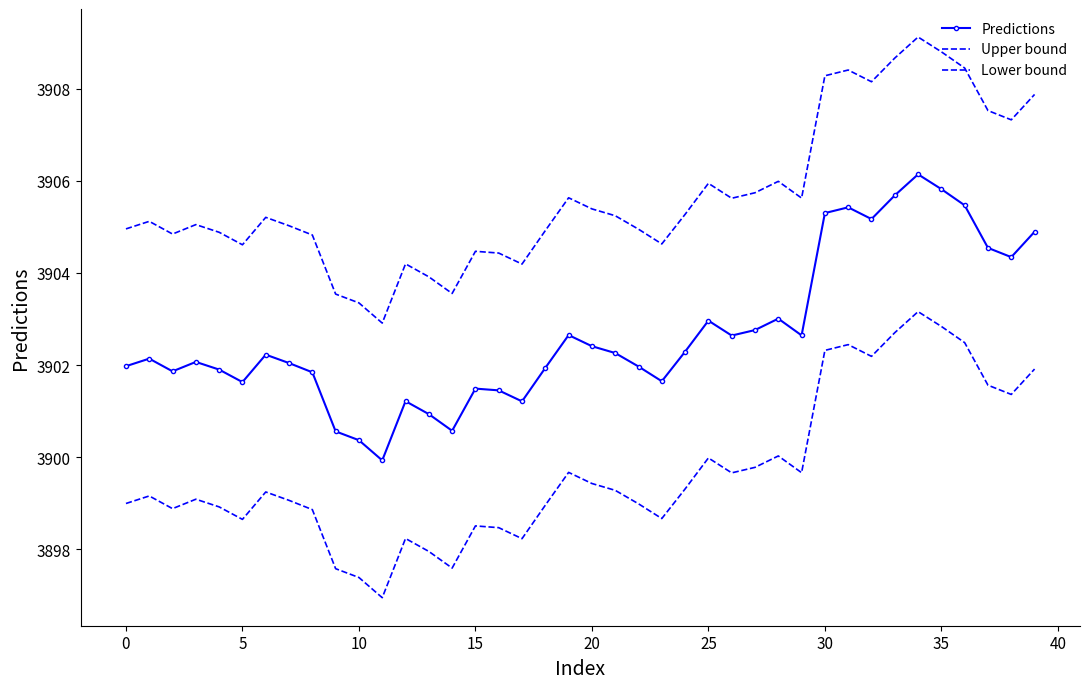

What is the difference between the maximum and minimum values in the Predictions series?

6.2